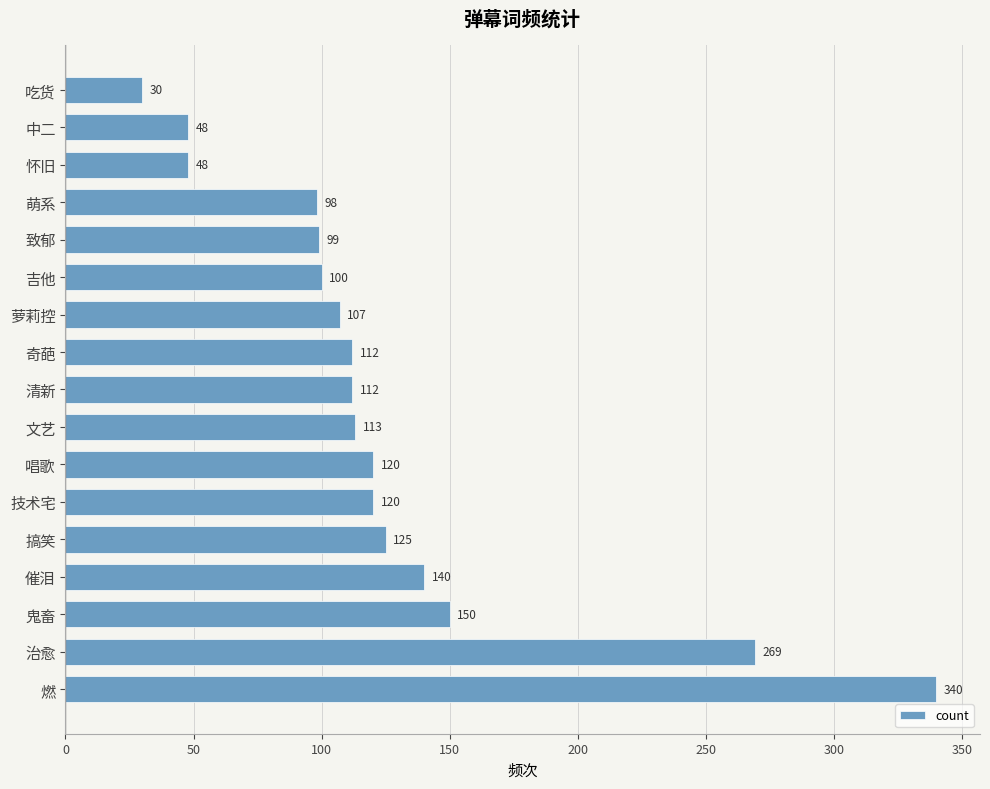

True or false: the data shows 107 at 萝莉控.

True